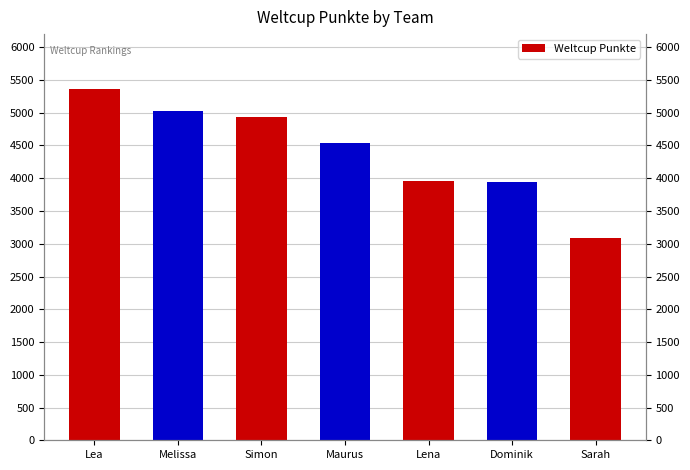

List the labels in order of value, smallest first.

Sarah, Dominik, Lena, Maurus, Simon, Melissa, Lea